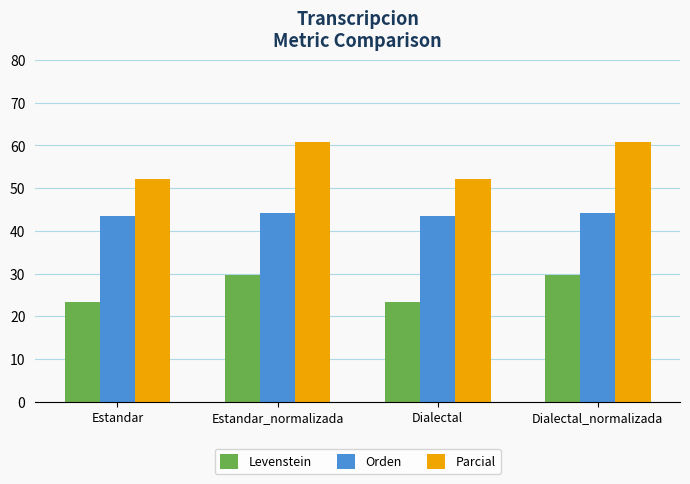

True or false: Levenstein has a value of 14.9 at Dialectal.

False